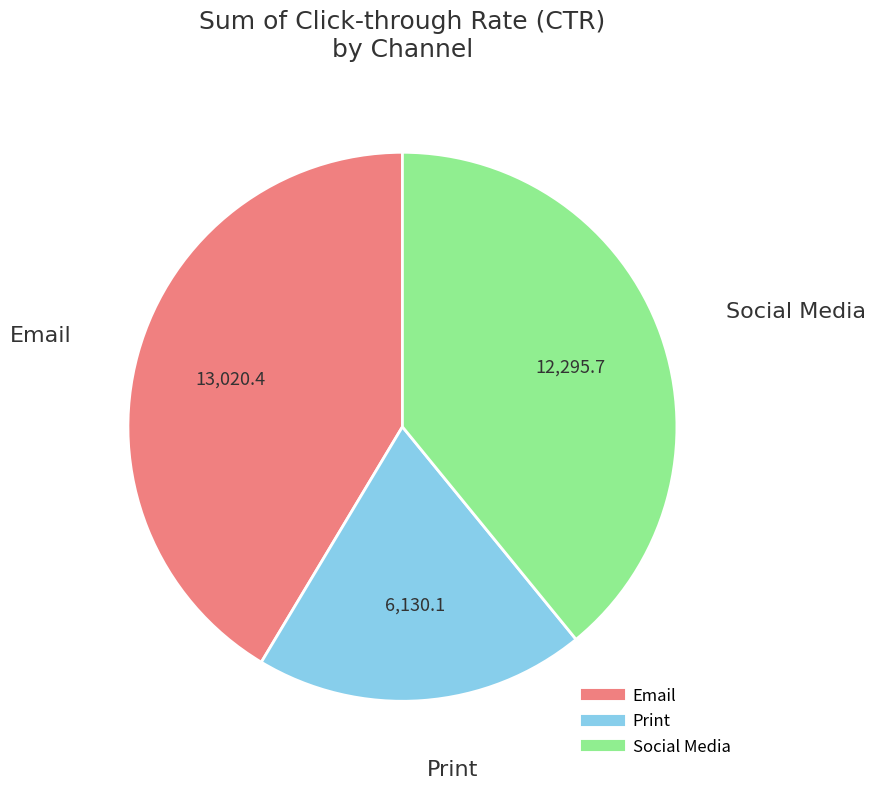

Which has a higher value, Email or Social Media?

Email